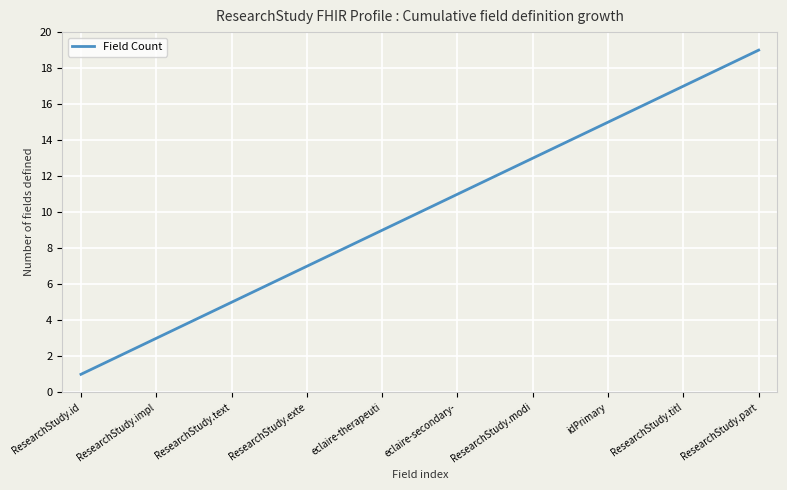

What is the greatest value displayed?

19